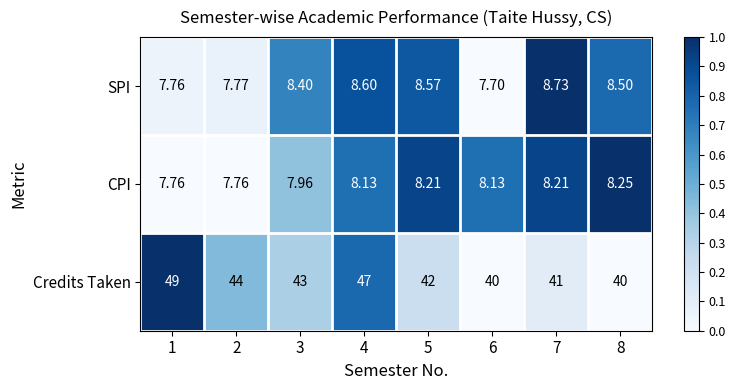

Which series has the largest total across all categories?

Credits Taken